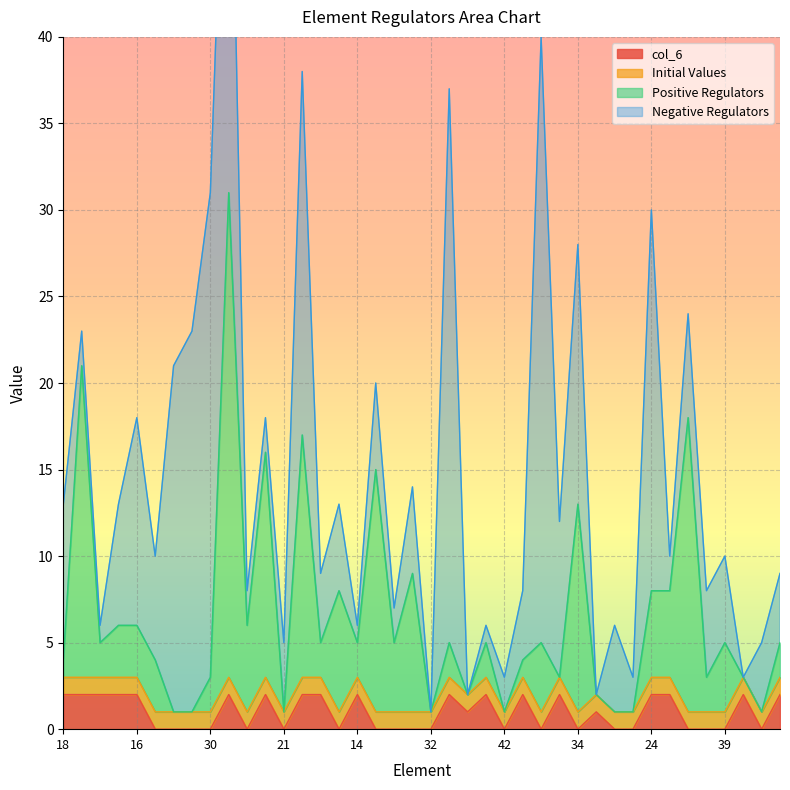

The value of col_6 at 14 is 2. True or false?

True